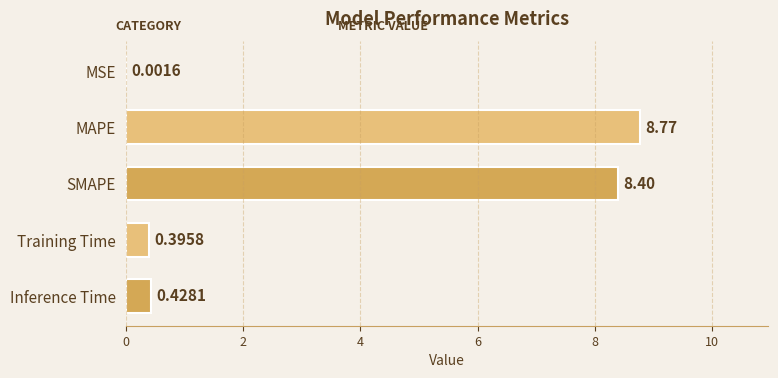

Are the bars horizontal?

Yes